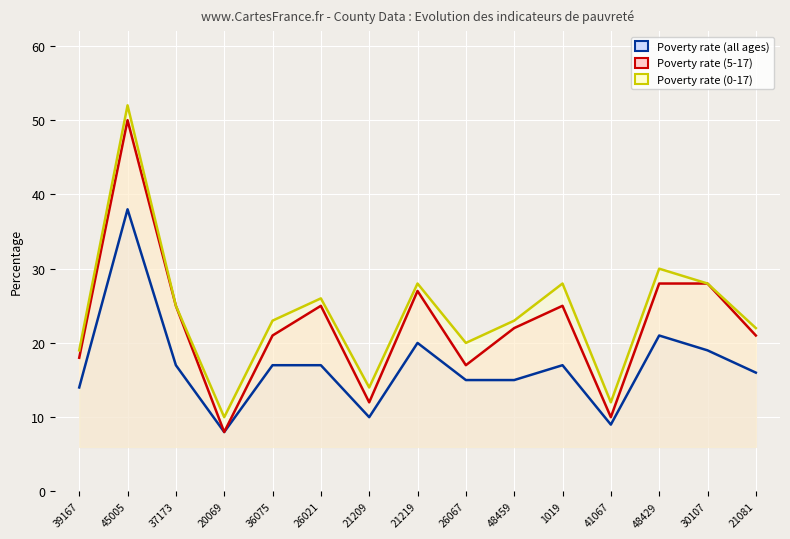

Does the chart display data point markers on the line(s)?

No